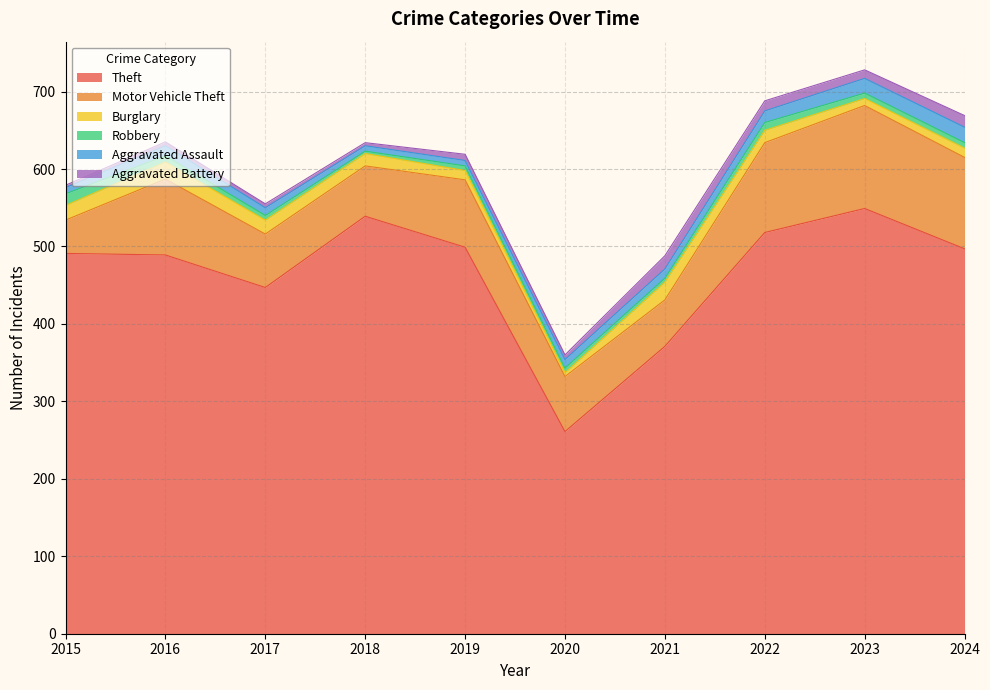

What is the smallest value displayed?

3